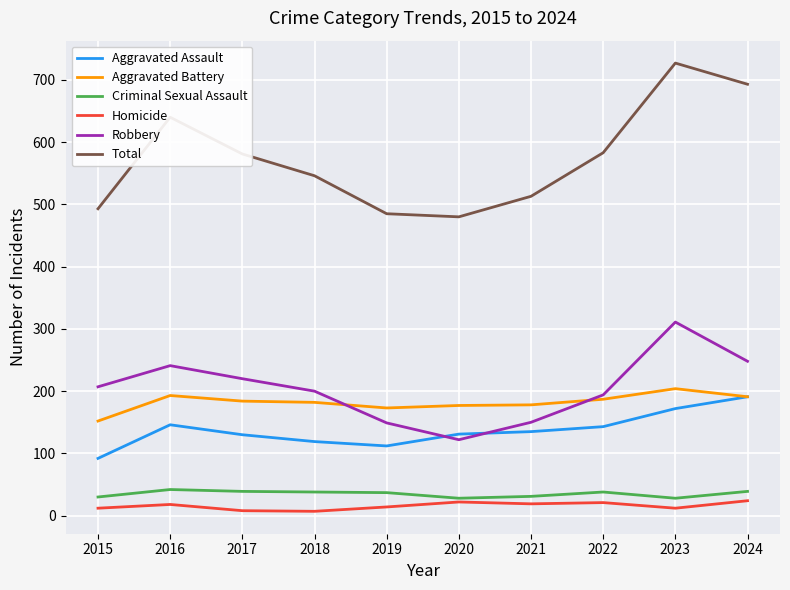

What is the minimum value for Homicide?

7